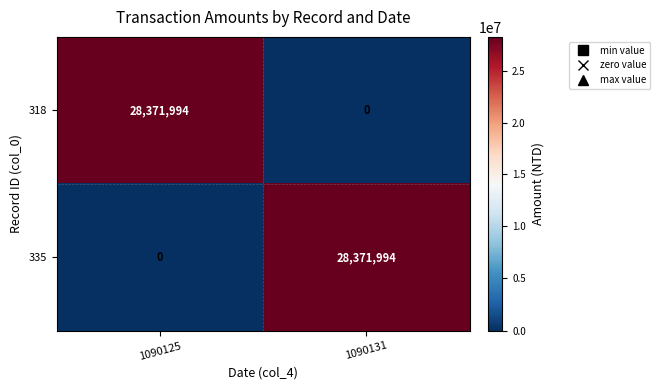

What is the greatest value displayed?

28371994